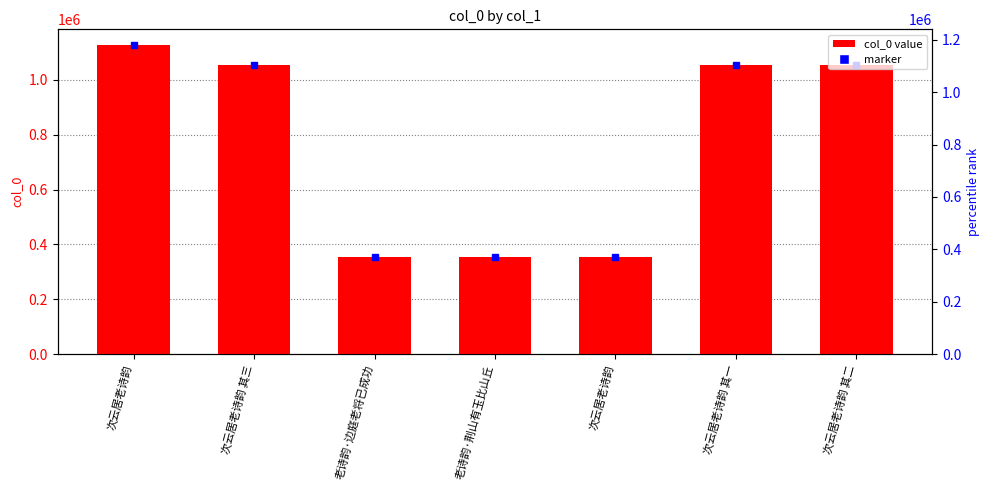

What is the change in value from 次云居老诗韵 to 次云居老诗韵 其二?

+697848